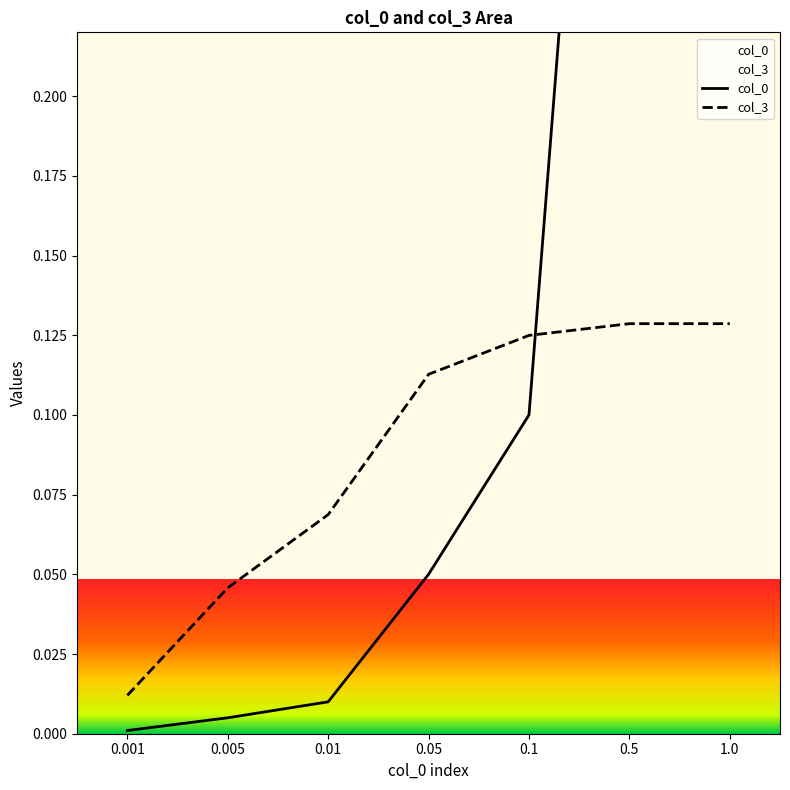

What is the difference between the maximum and minimum values in the col_3 series?

0.1